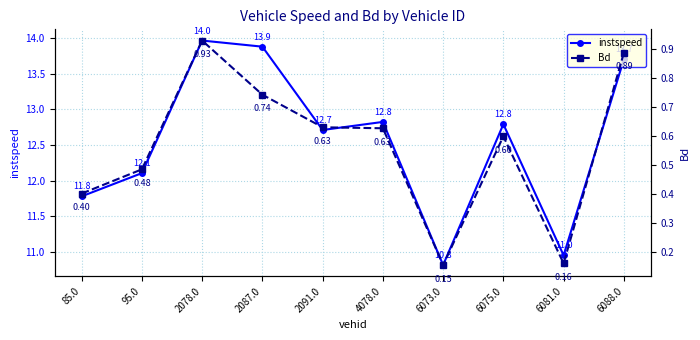

What is the total value across all series at 6081.0?

11.1